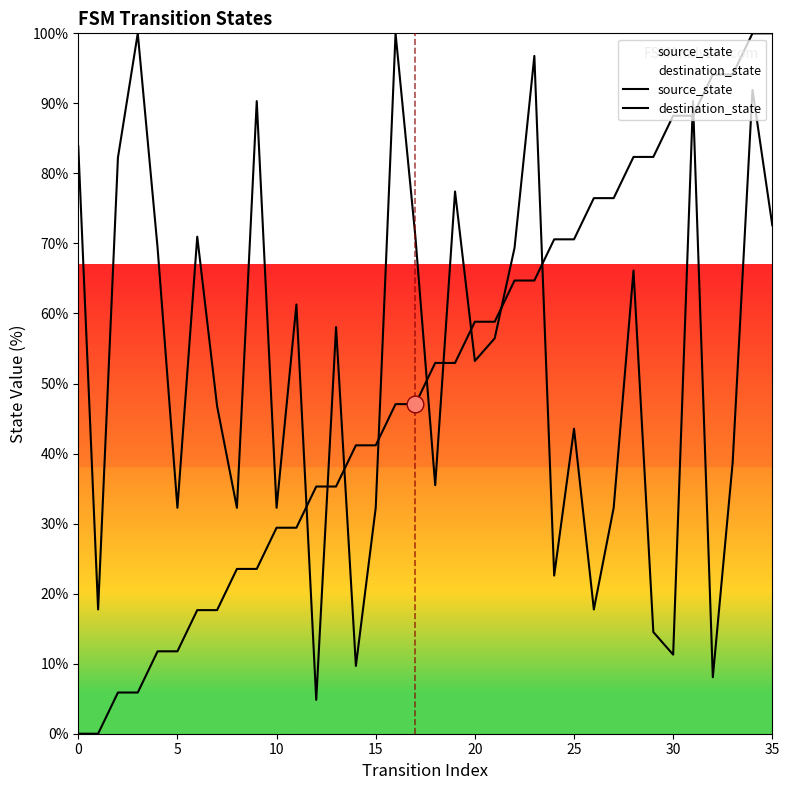

Where is destination_state nearest to the value 52?

20